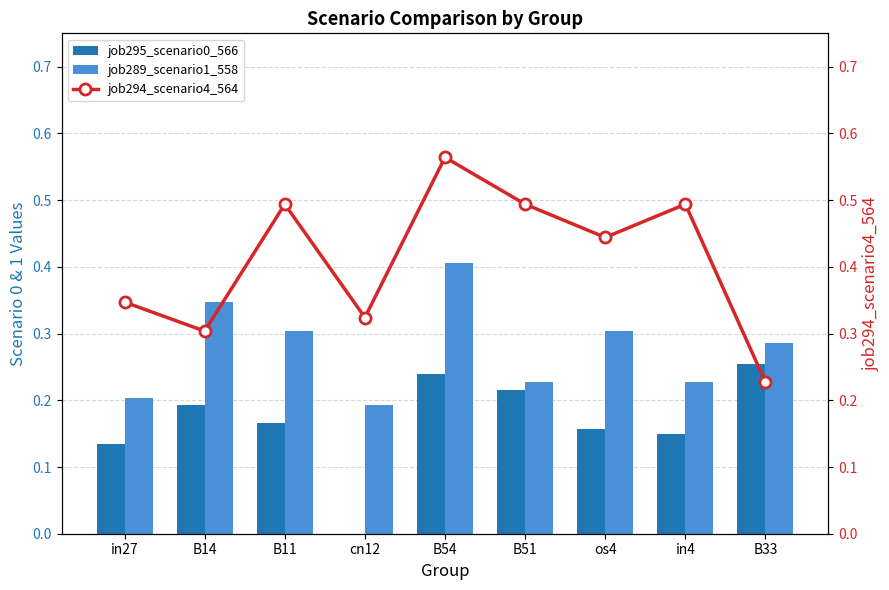

What is the difference between the second highest and minimum values in the job295_scenario0_566 series?

0.2